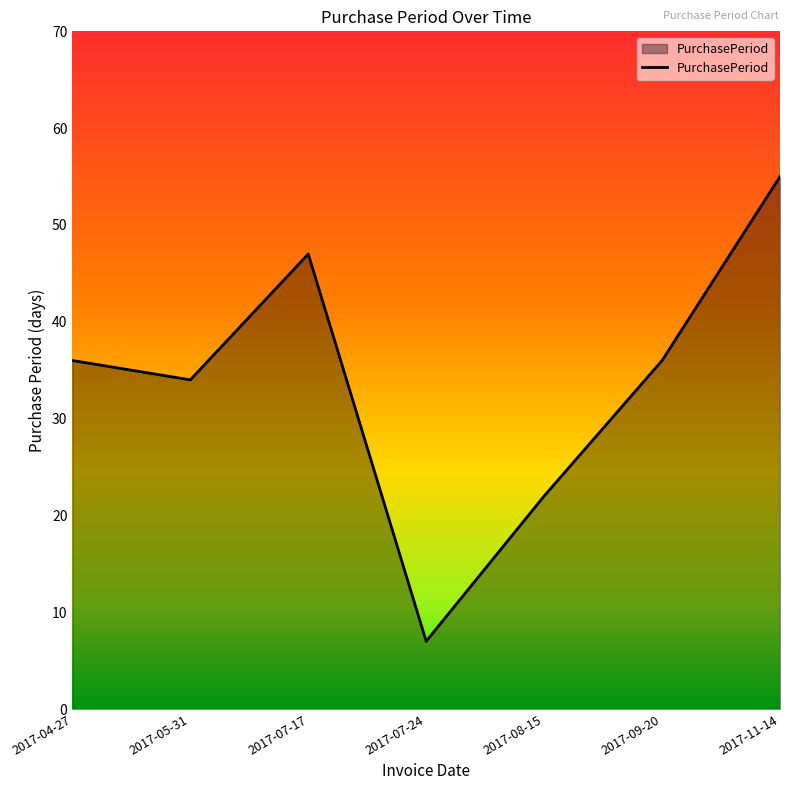

Reading left to right, what are all the values shown in this chart?

36	34	47	7	22	36	55